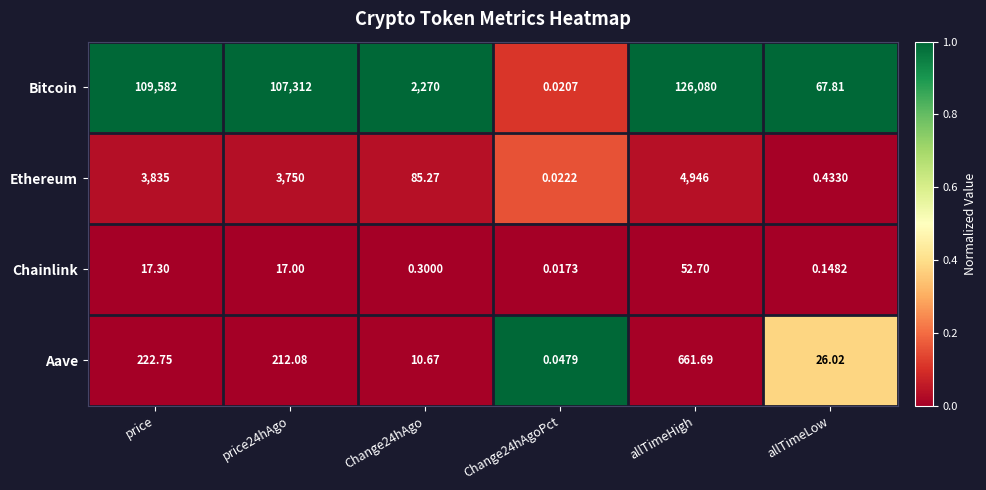

Is the value of Aave at price24hAgo greater than the value of Bitcoin at allTimeLow?

Yes